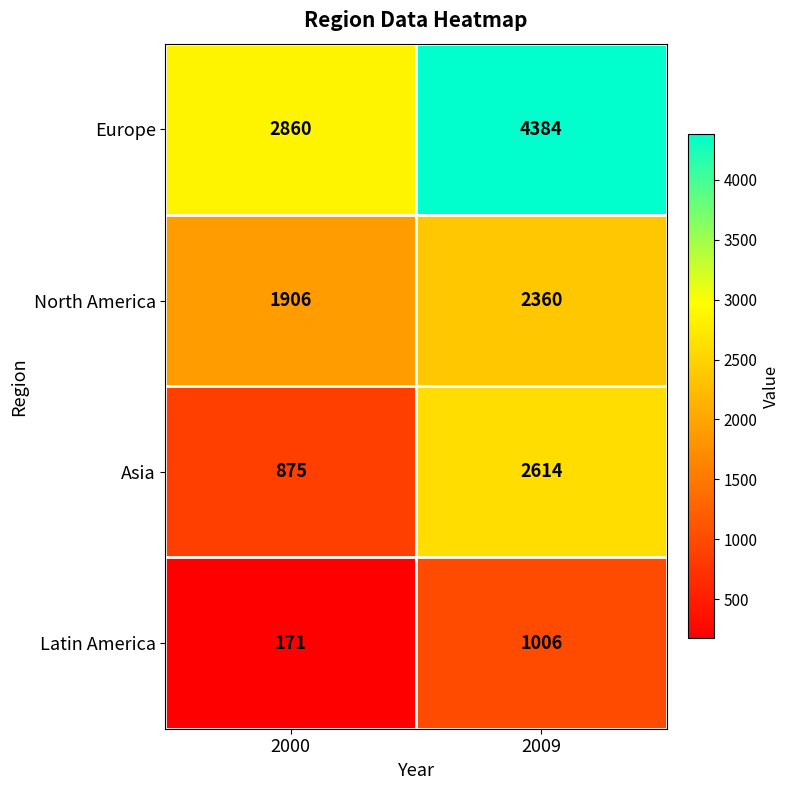

At which label does Europe reach its minimum?

2000